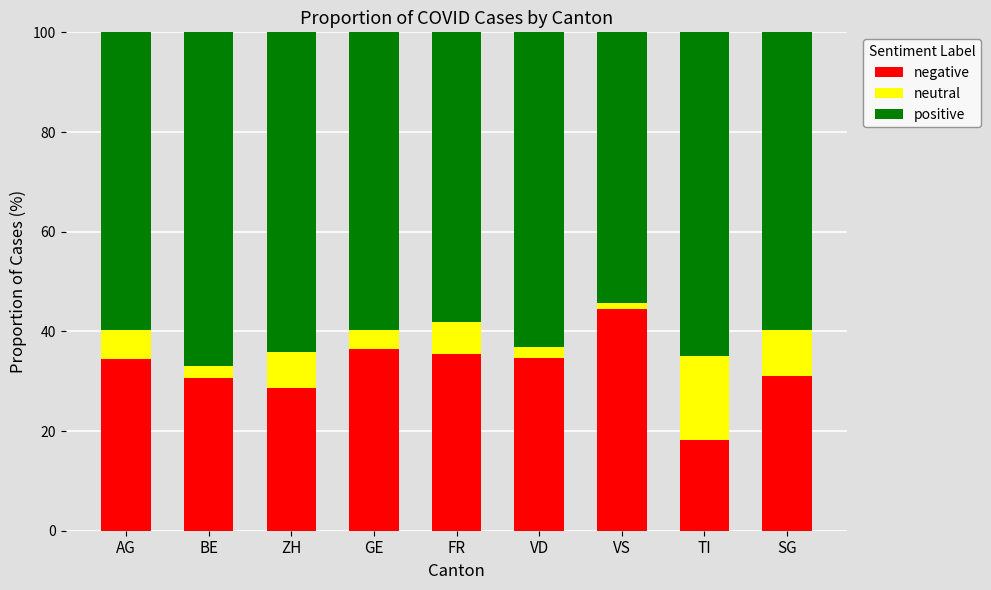

What is the difference between the maximum and minimum values in the negative series?

26.3